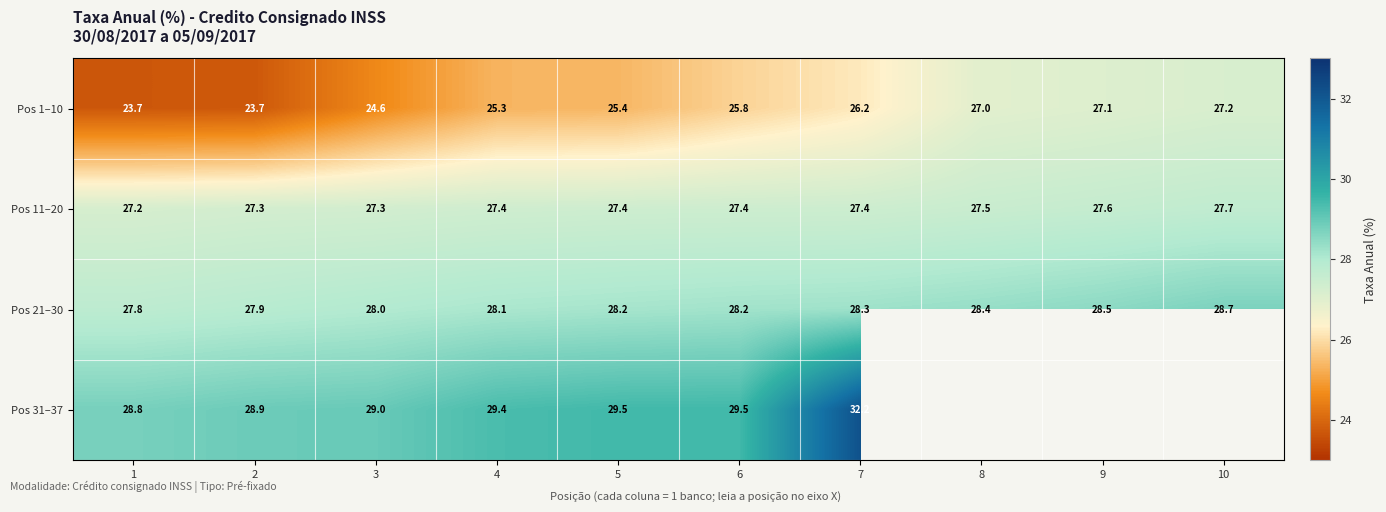

What is the greatest value displayed?

32.2